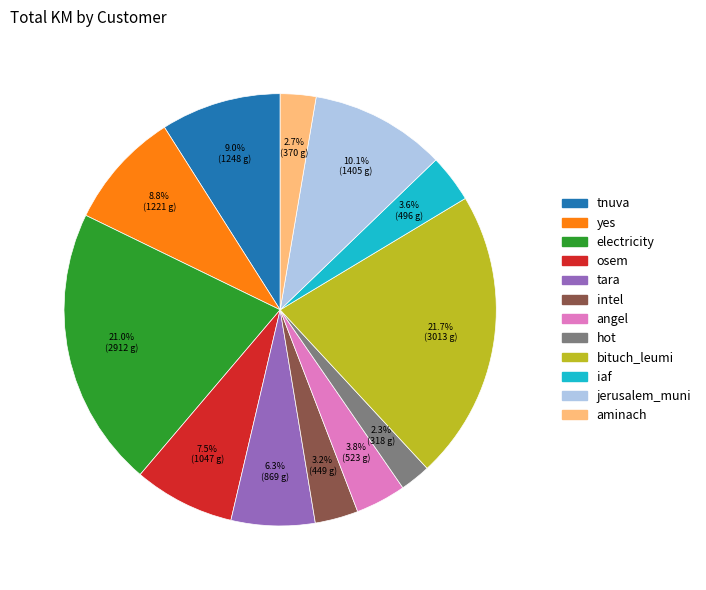

Which slice is the largest?

bituch_leumi